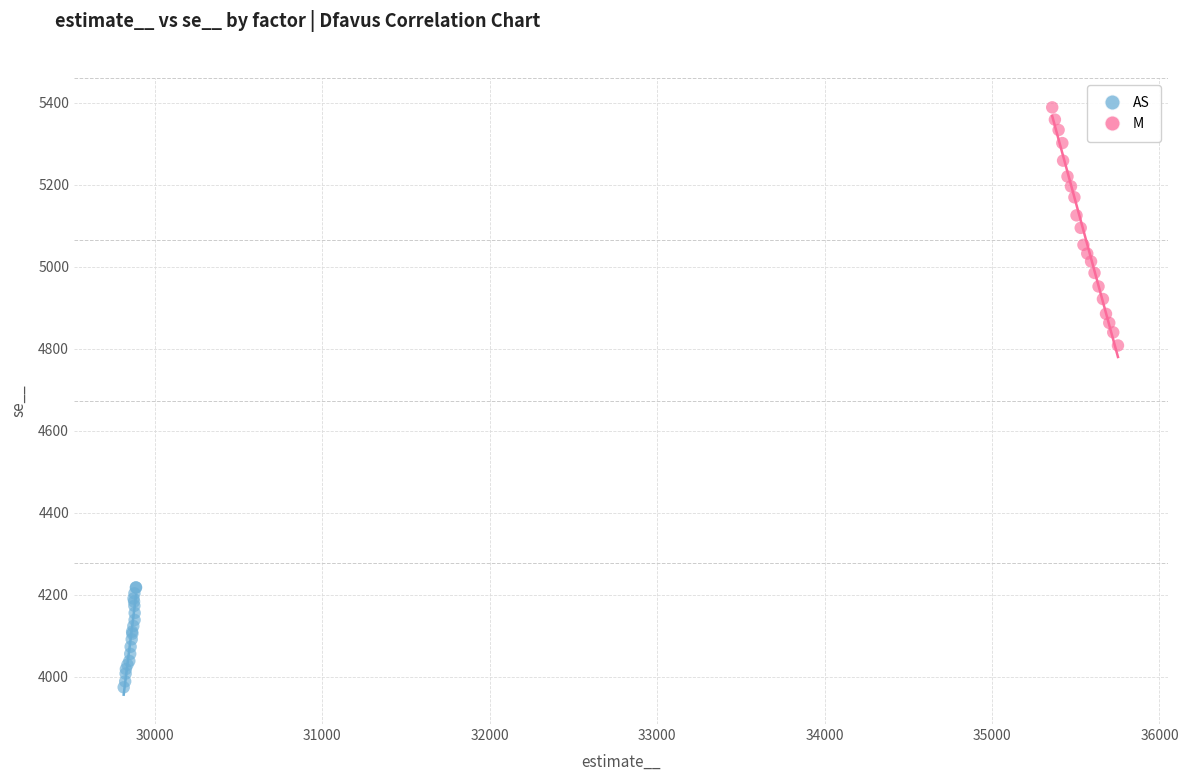

Which series contains the lowest Y value?

AS